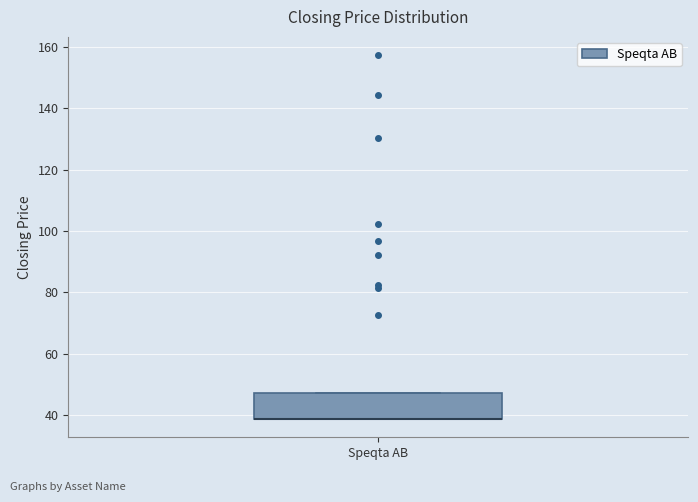

Where is the upper edge of the box for Speqta AB on the y-axis? The values are not printed on the chart, so give them approximately, as read against the axis.

48